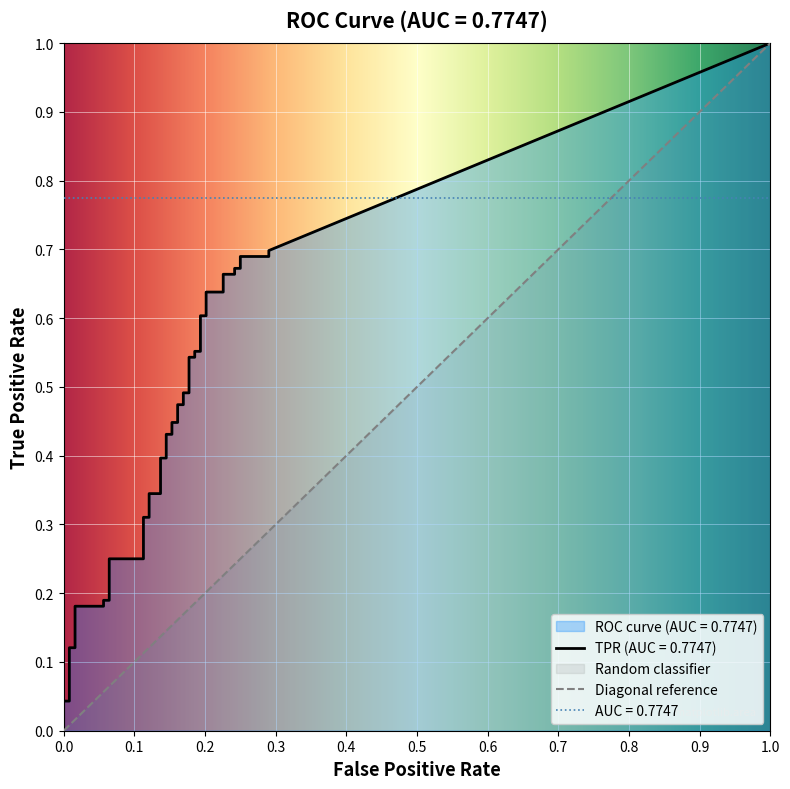

What value does the fpr series have at 24?

0.2